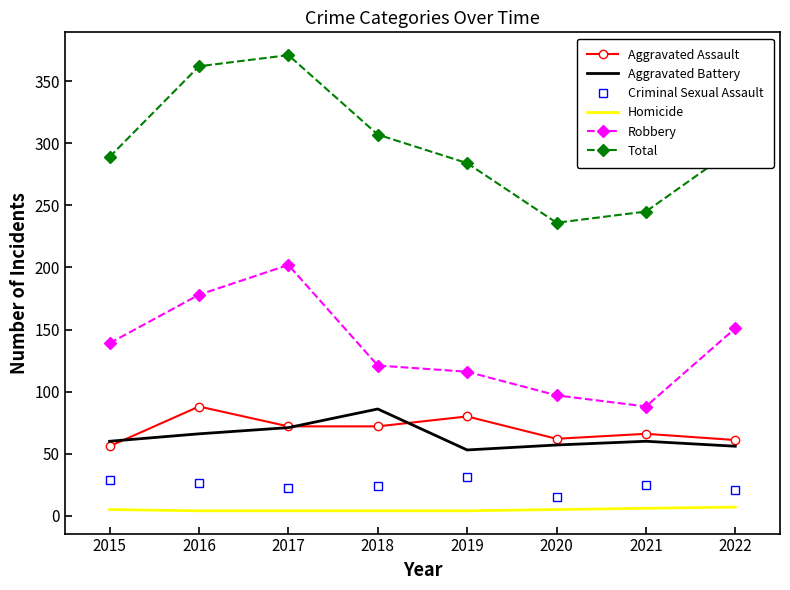

What is the lowest value of the Aggravated Assault series?

56